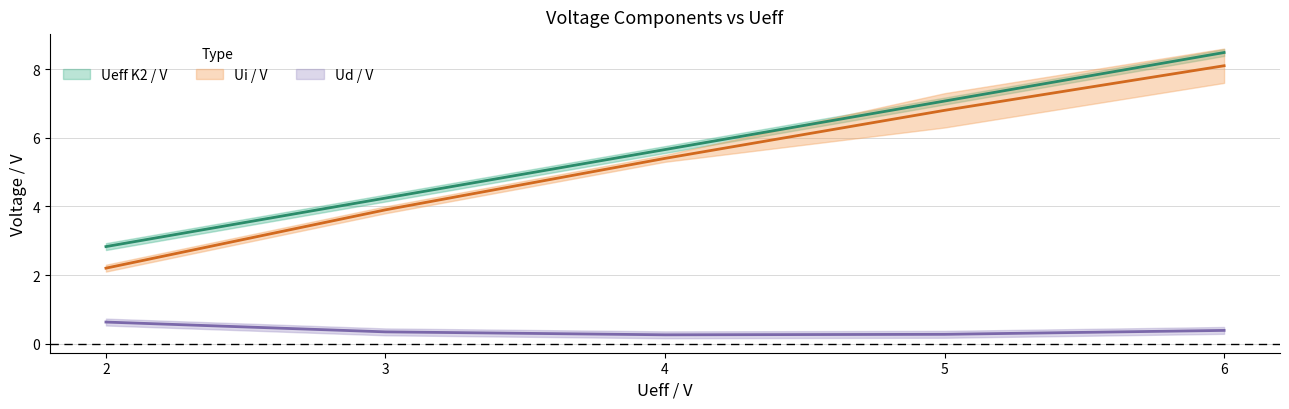

What is the spread (max minus min) of values at 2?

2.2